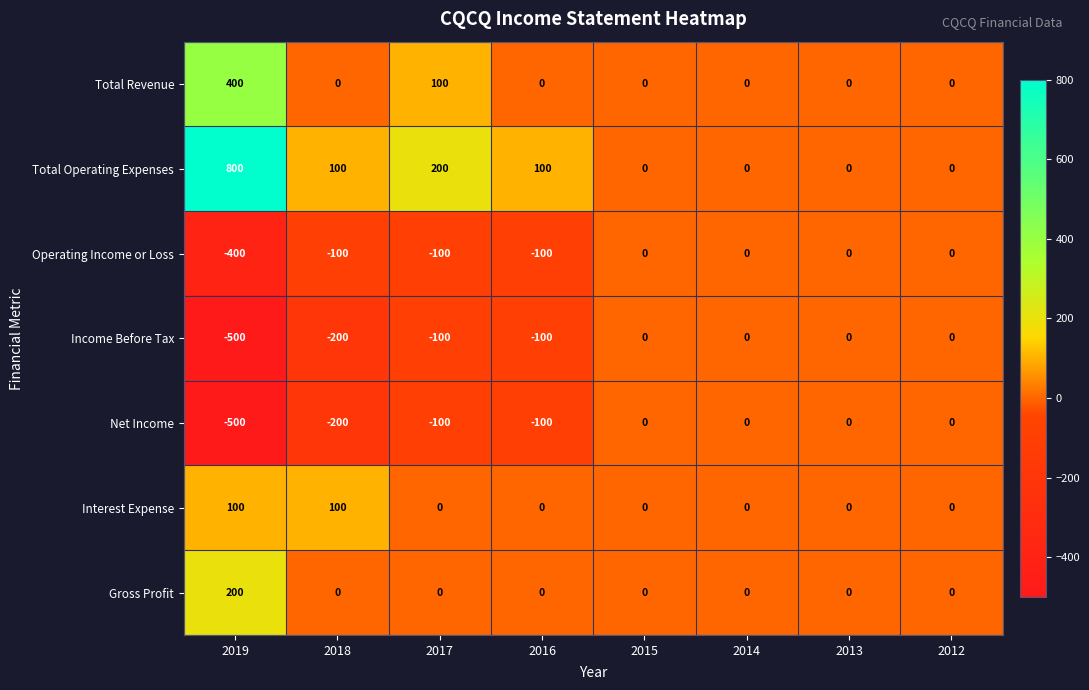

True or false: Total Operating Expenses has a value of 272 at 2012.

False